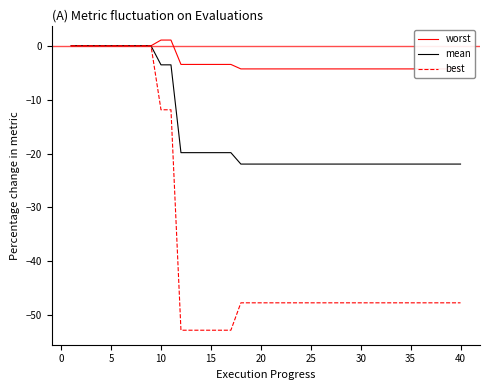

What is the minimum value for mean?

-22.0